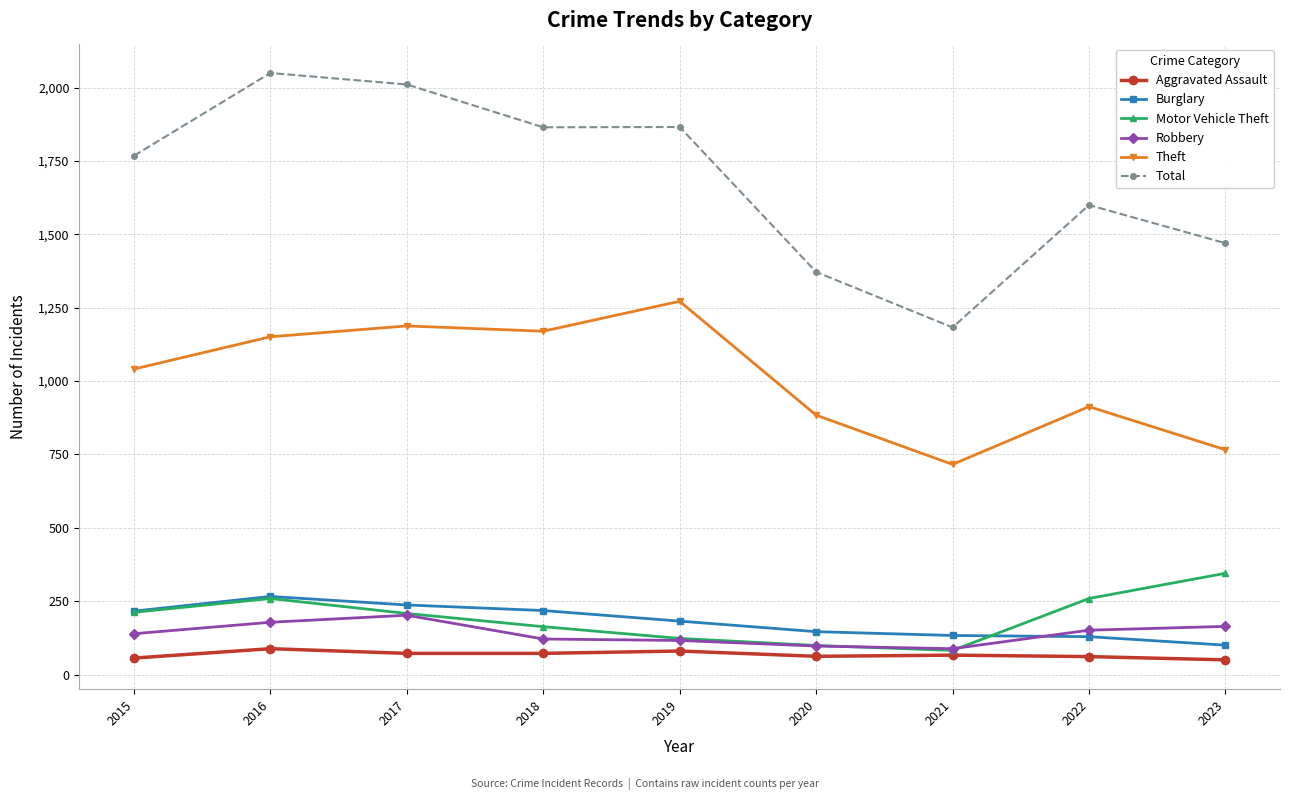

Is this an area chart (filled region under the line)?

No